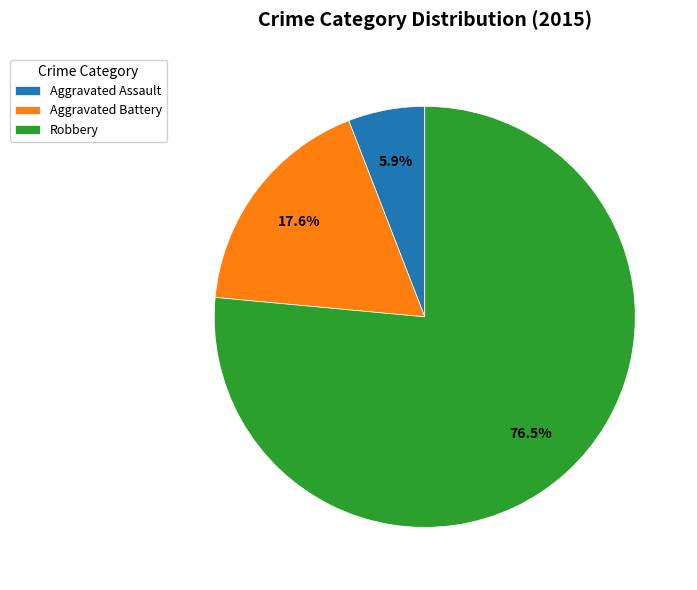

What percentage do Robbery and Aggravated Battery together represent?

94.1%